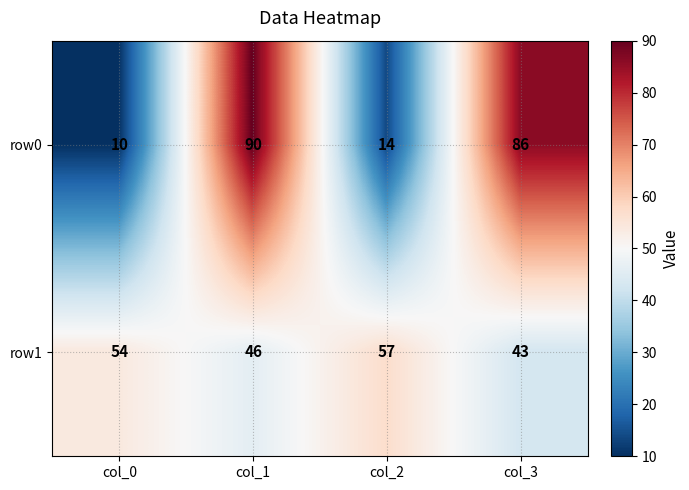

What is the sum of all row1 values?

200